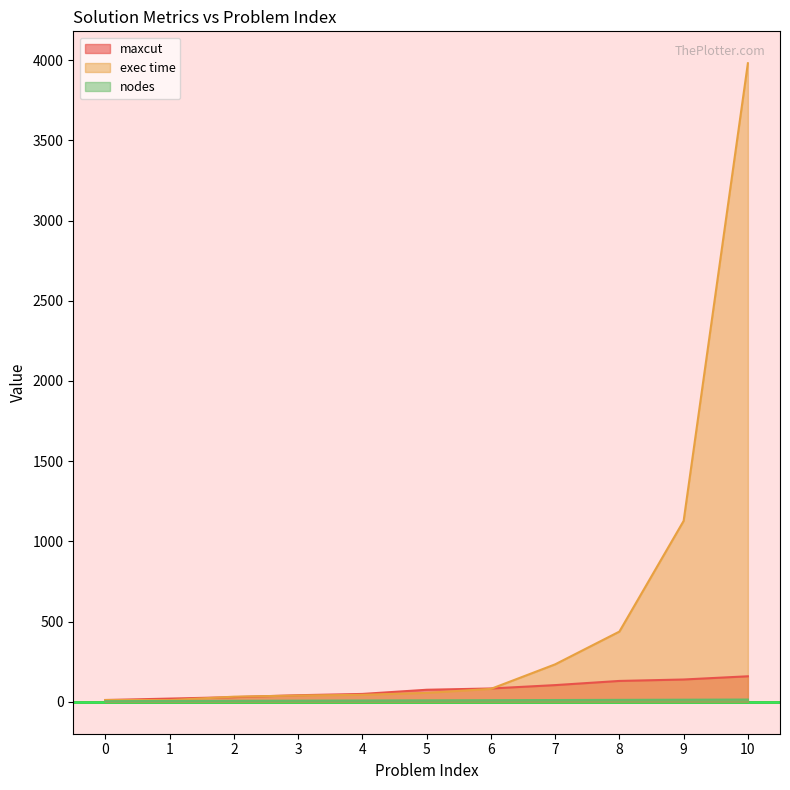

What is the sum of all nodes values?

99.0